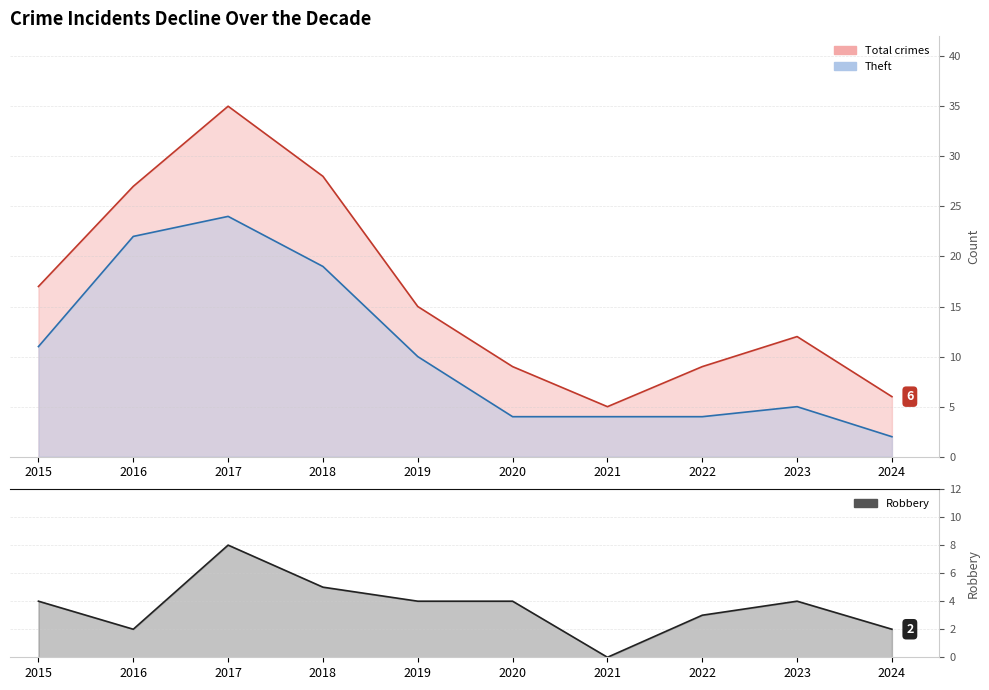

True or false: Robbery and Total intersect in this chart.

False